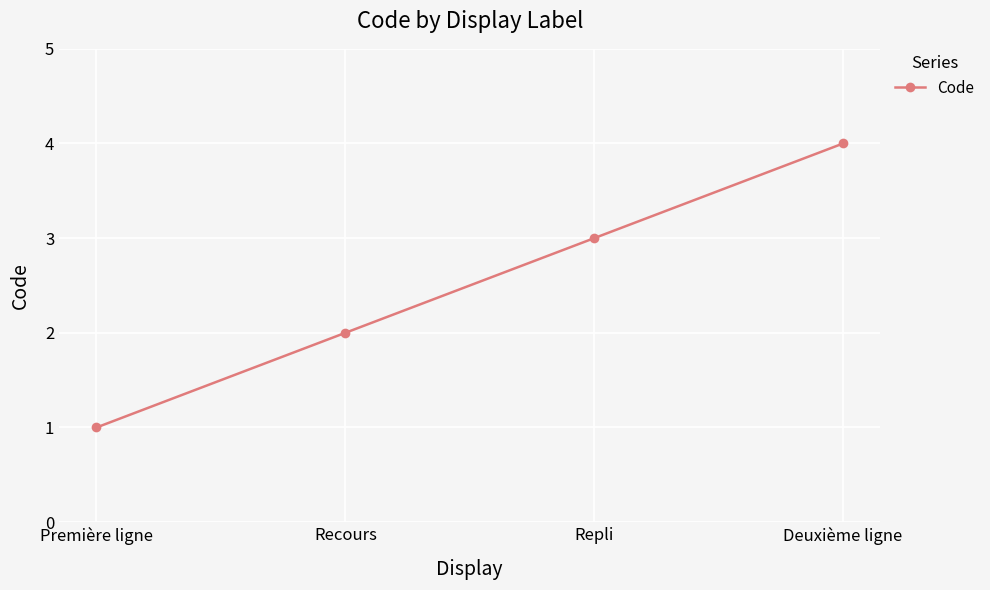

What is the smallest value displayed?

1